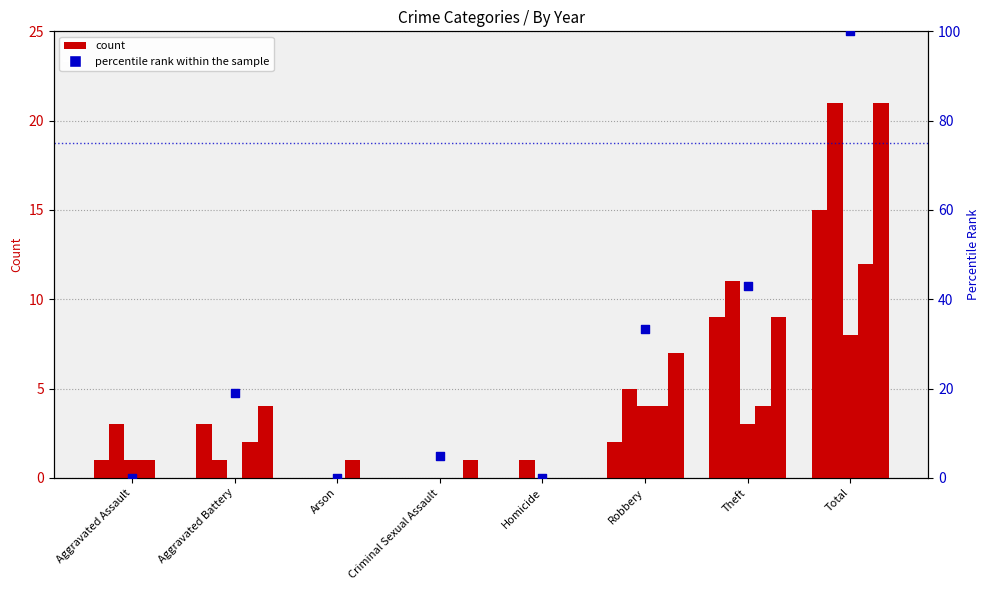

What is the change in value from Aggravated Battery to Total?

+81.0